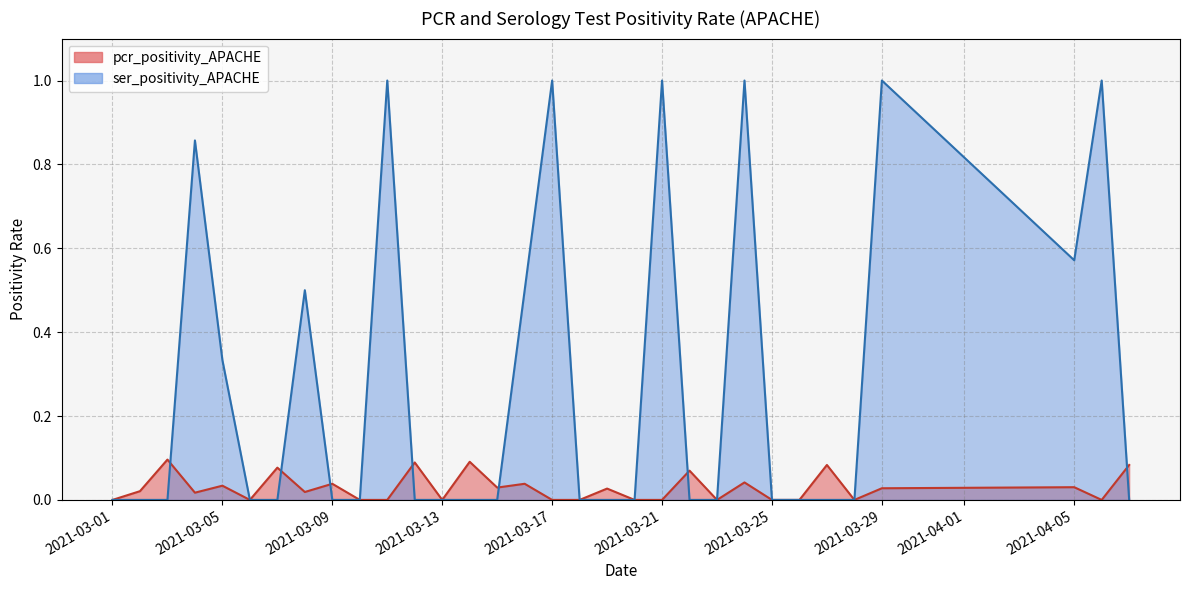

Does the chart have visible grid lines?

Yes